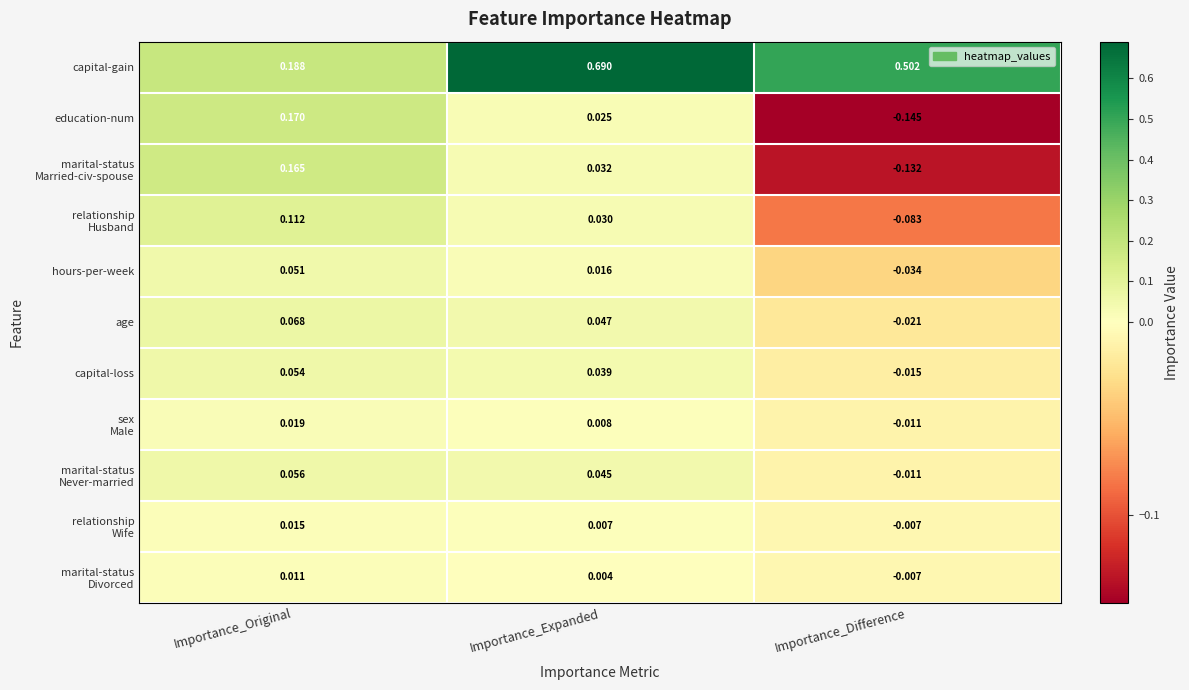

What is the spread (max minus min) of values at Importance_Difference?

0.6